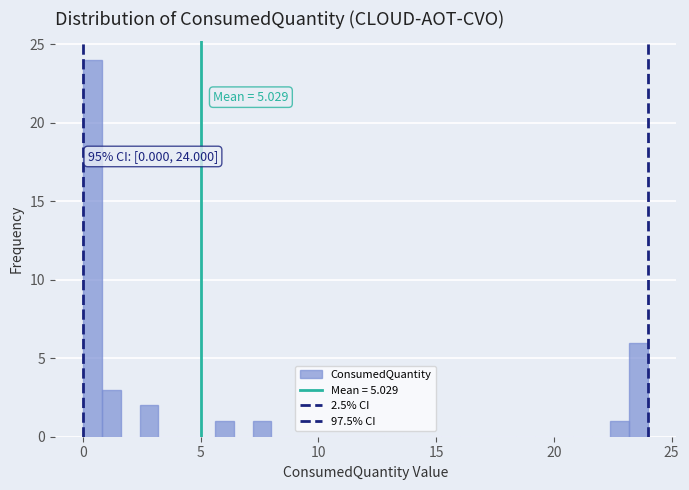

Read against the x-axis, roughly where is the centre of the tallest bar?

0.5